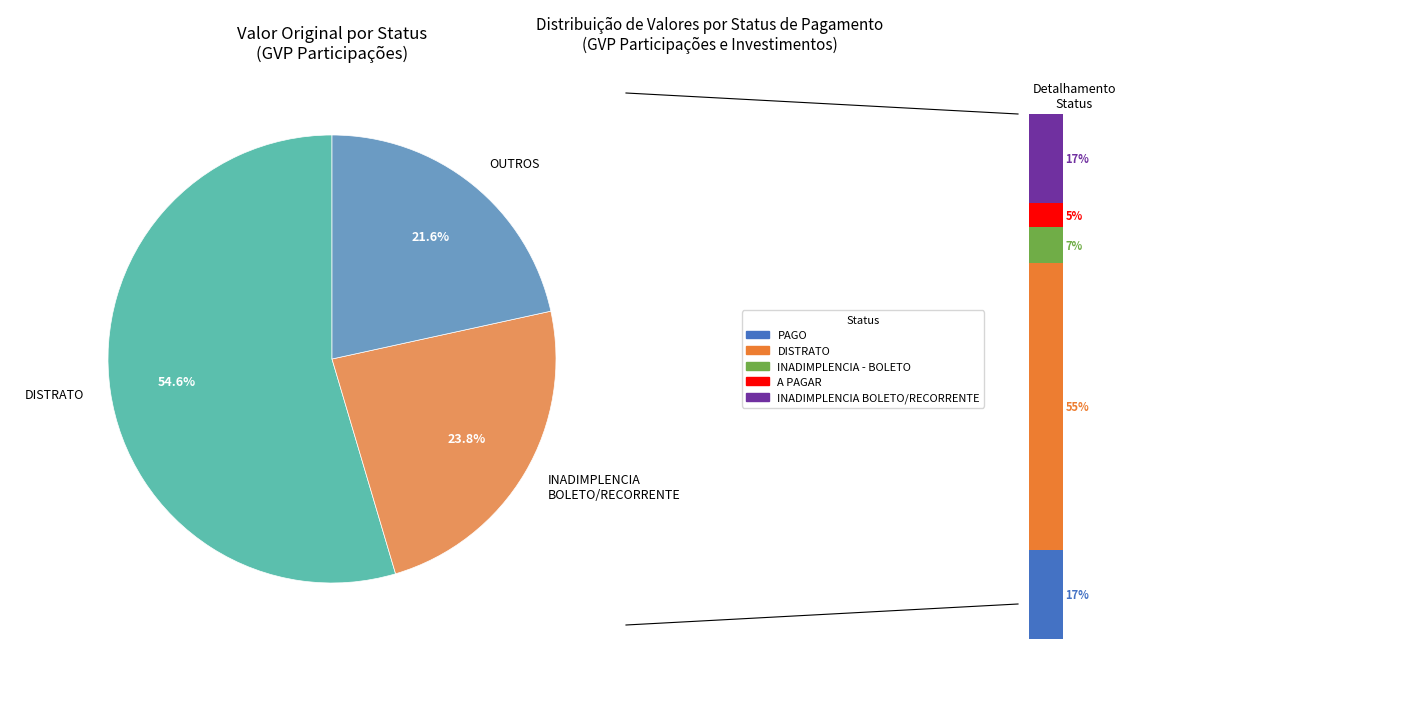

True or false: PAGO accounts for 37% of the total.

False